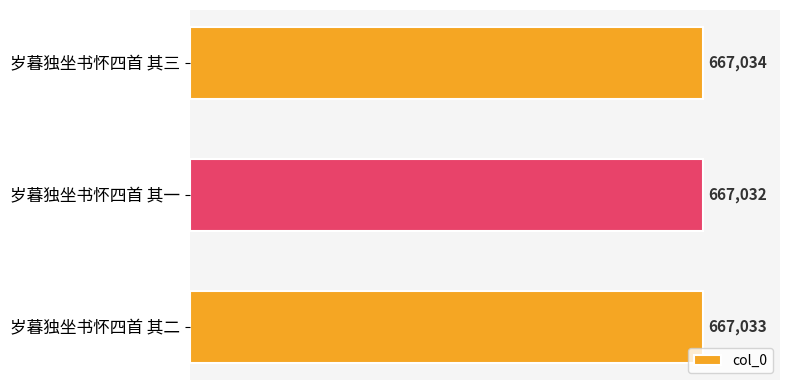

What is the ratio of the value at 岁暮独坐书怀四首 其一 to the value at 岁暮独坐书怀四首 其三?

1.0